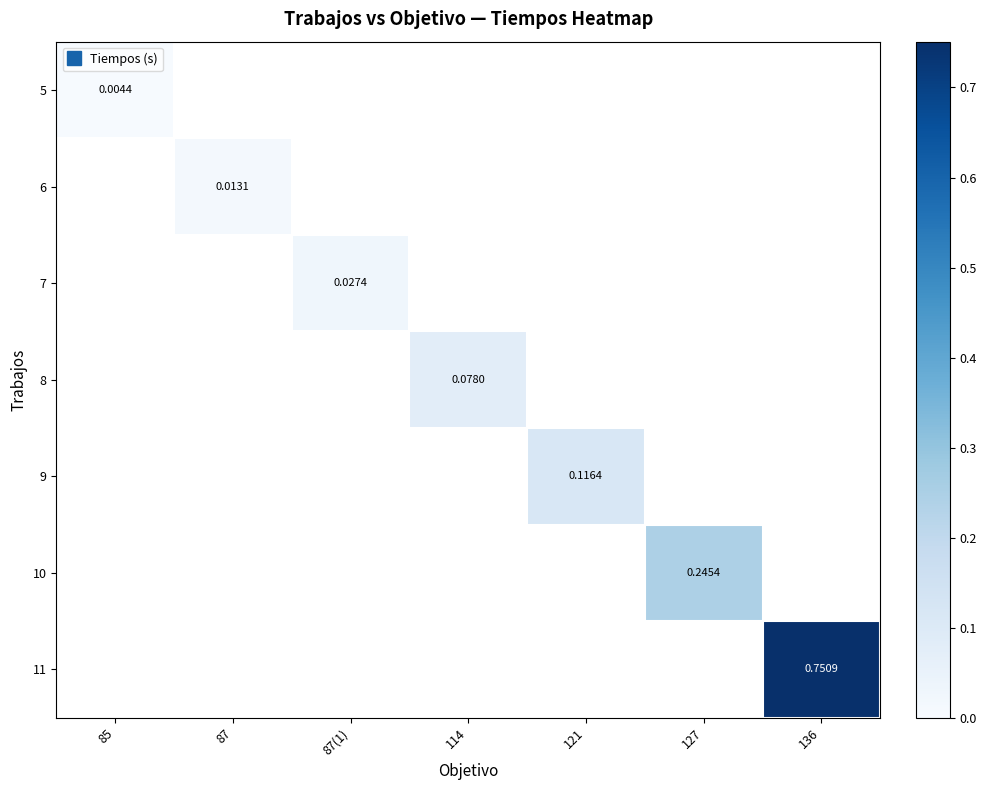

How many data points does each series have?

7